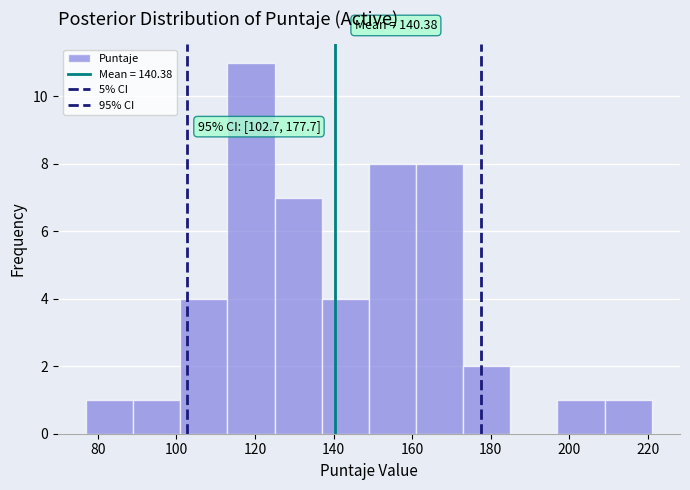

Over which range of the x-axis is the bar tallest?

113 to 125